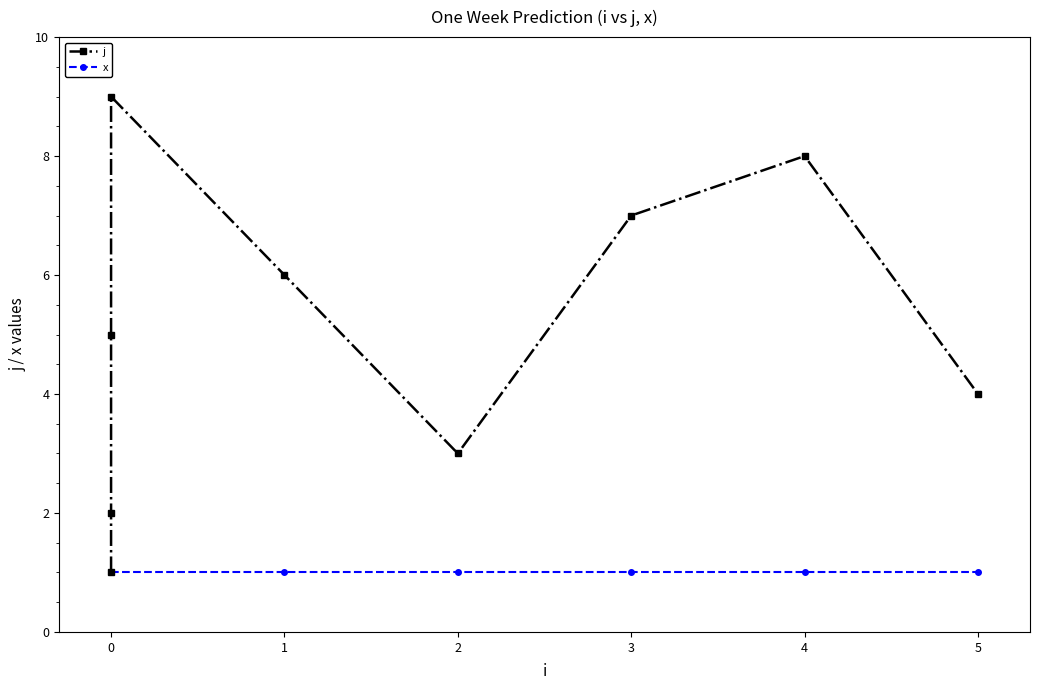

How many lines are shown in the chart?

2